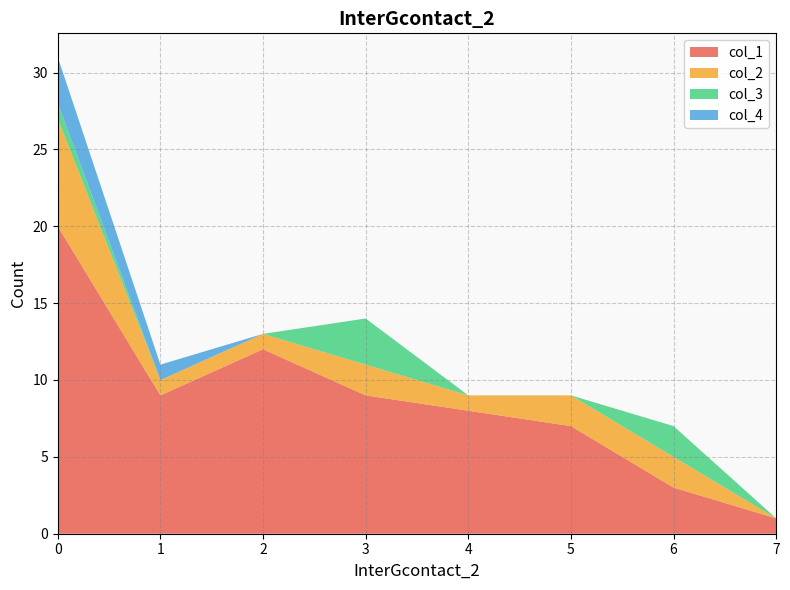

Reading left to right, what are all the values shown in this chart?

col_1: 0=20	1=9	2=12	3=9	4=8	5=7	6=3	7=1
col_2: 0=7	1=1	2=1	3=2	4=1	5=2	6=2	7=0
col_3: 0=1	1=0	2=0	3=3	4=0	5=0	6=2	7=0
col_4: 0=3	1=1	2=0	3=0	4=0	5=0	6=0	7=0